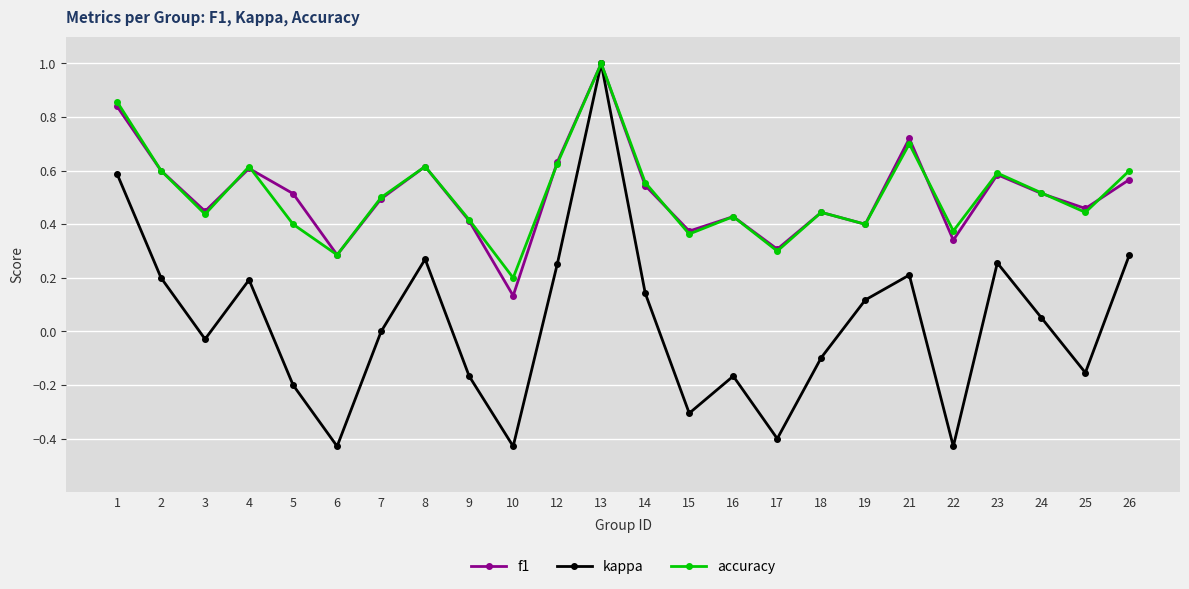

Between 3 and 22, which series saw the biggest shift?

kappa